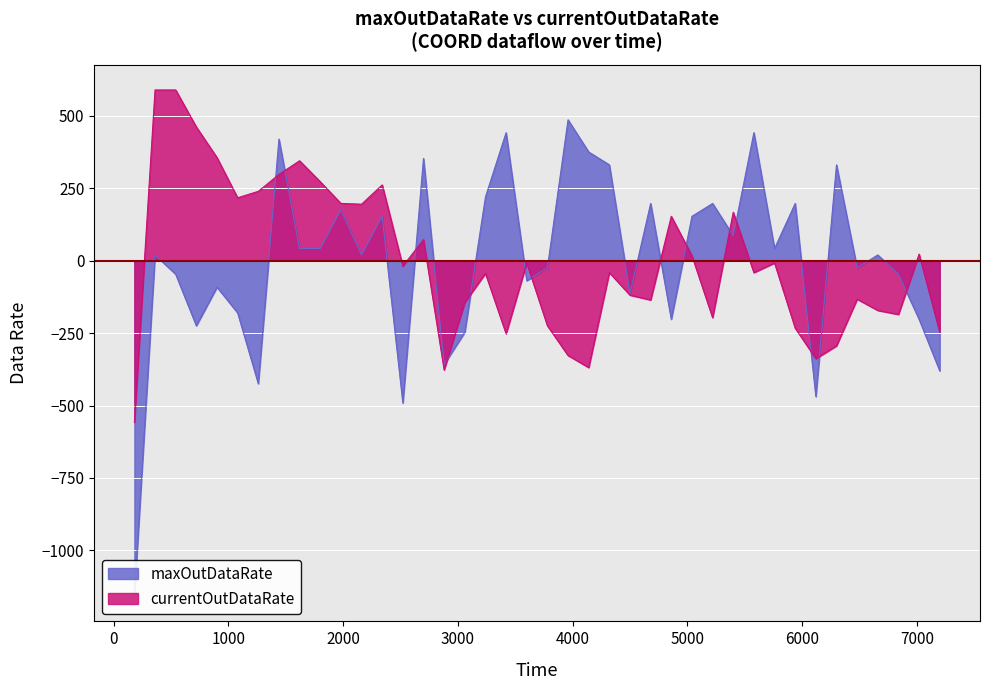

How many data points does each series have?

40